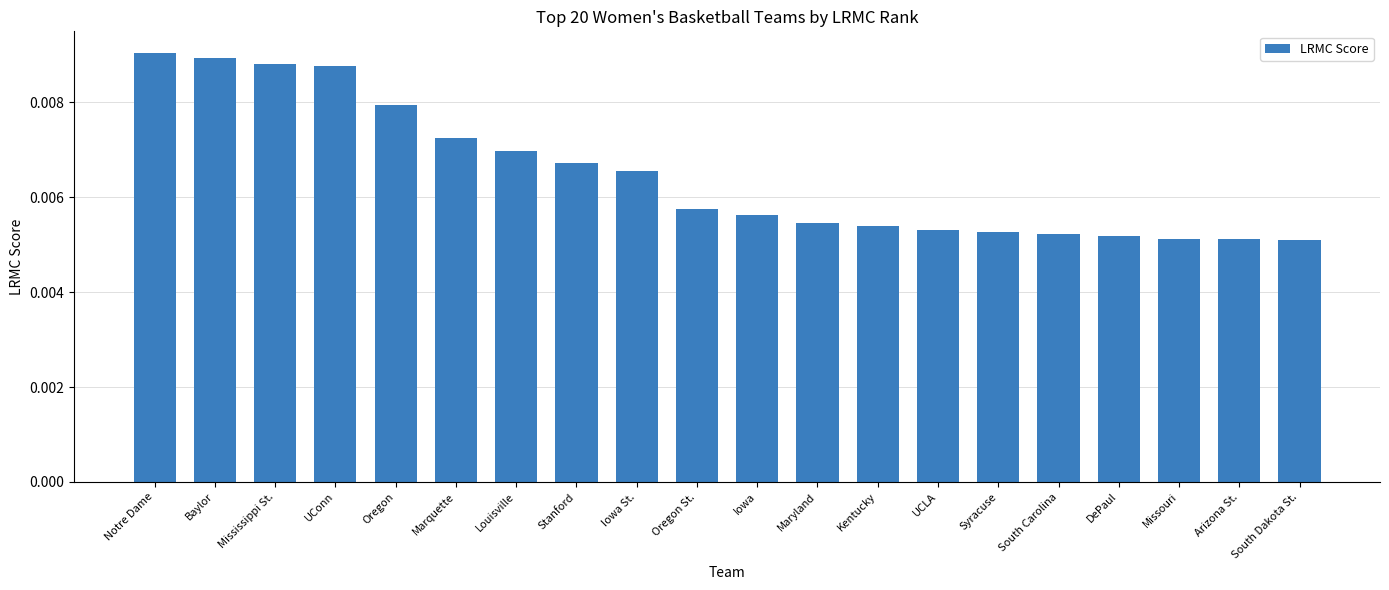

How many categories are shown in the chart?

20